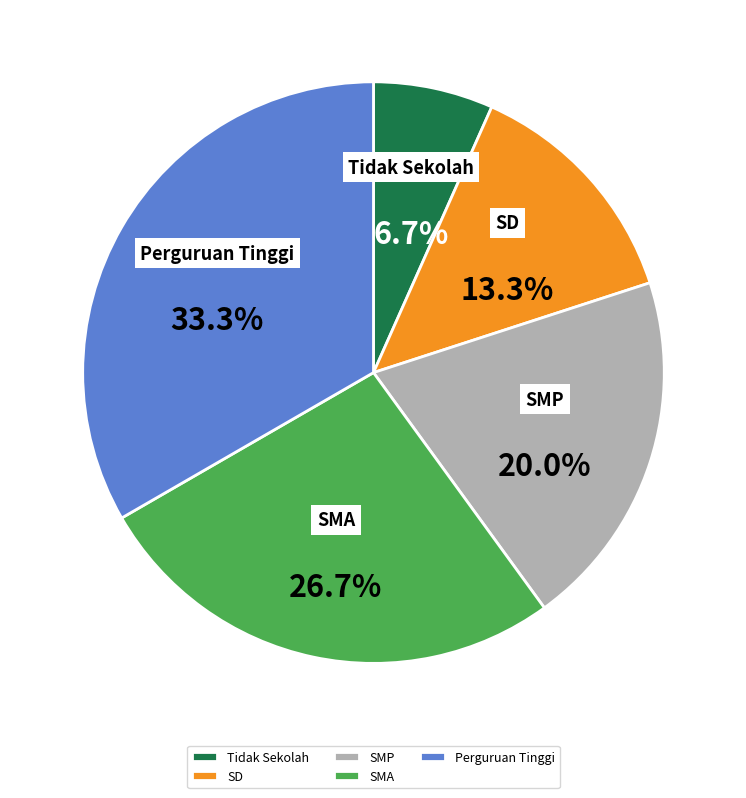

Which category has the smallest portion of the pie?

Tidak Sekolah